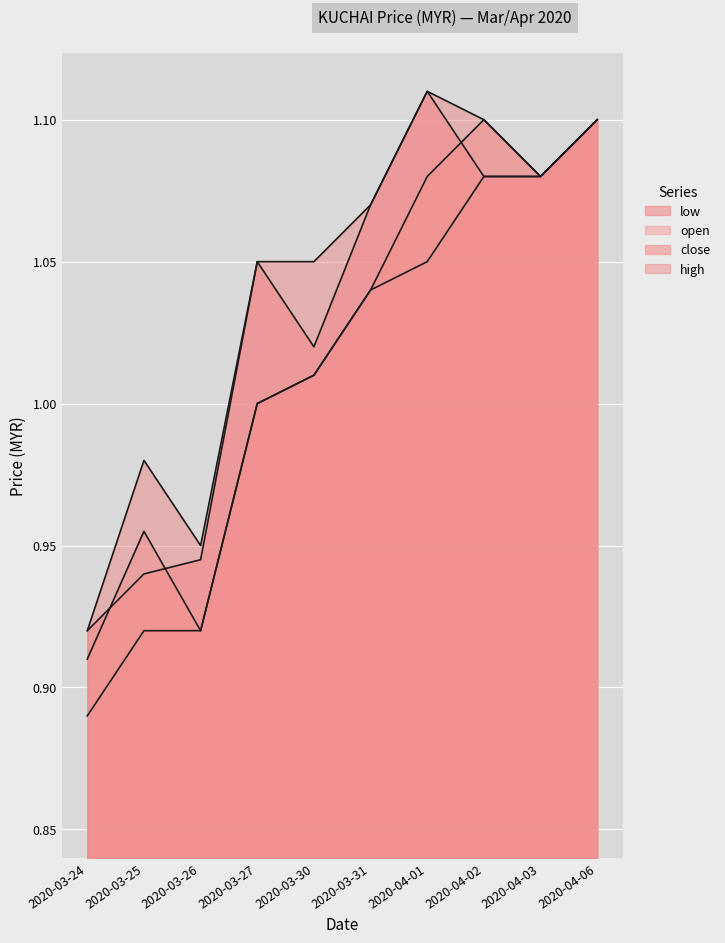

What is the difference between the open values at 2020-04-06 and 2020-03-30?

0.1